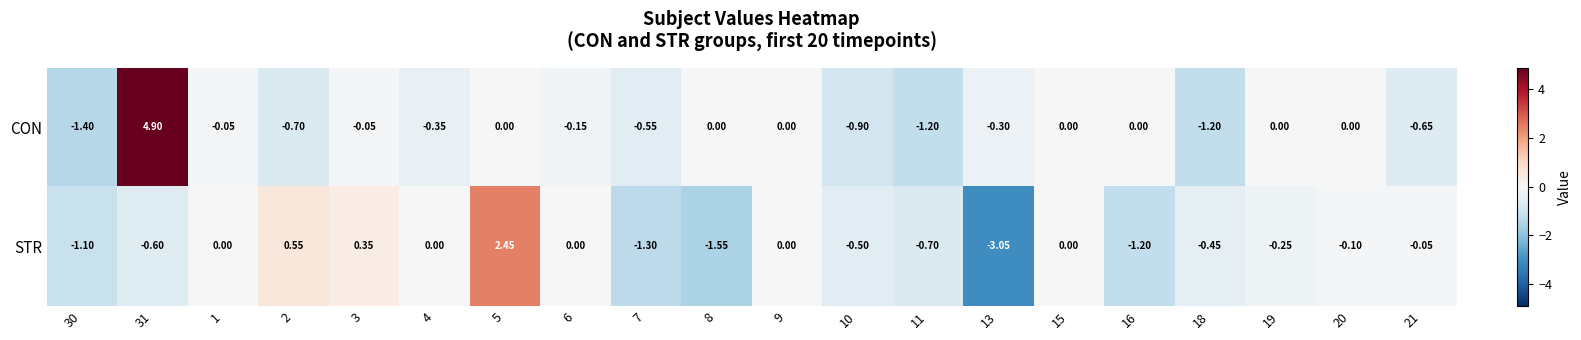

Between 1 and 4, which series saw the biggest shift?

CON